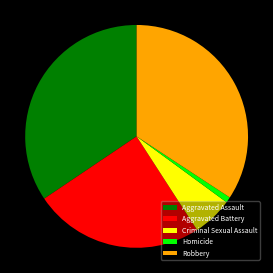

Which category has the smallest portion of the pie?

Homicide